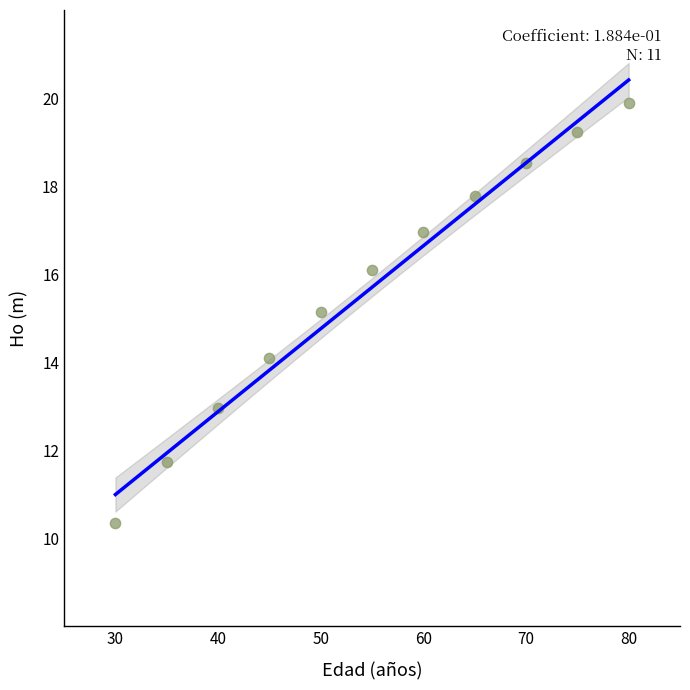

What is the average X value?

55.0